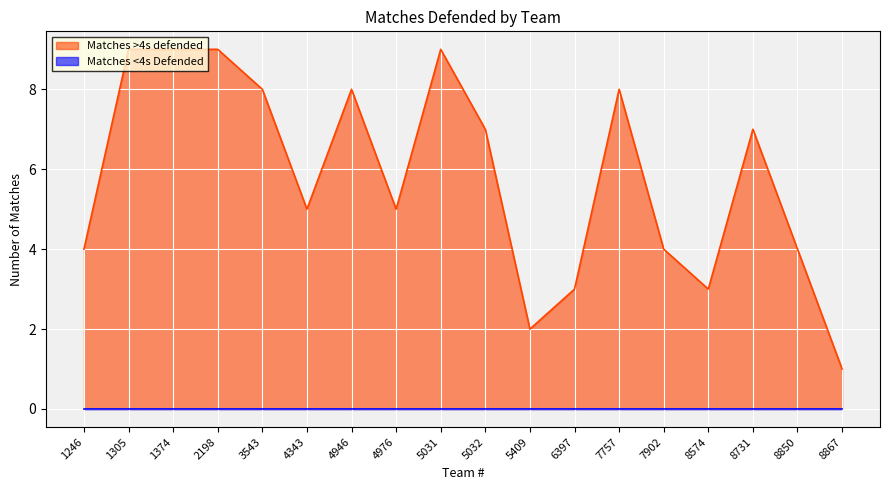

At which category does the data reach its first local peak?

4946